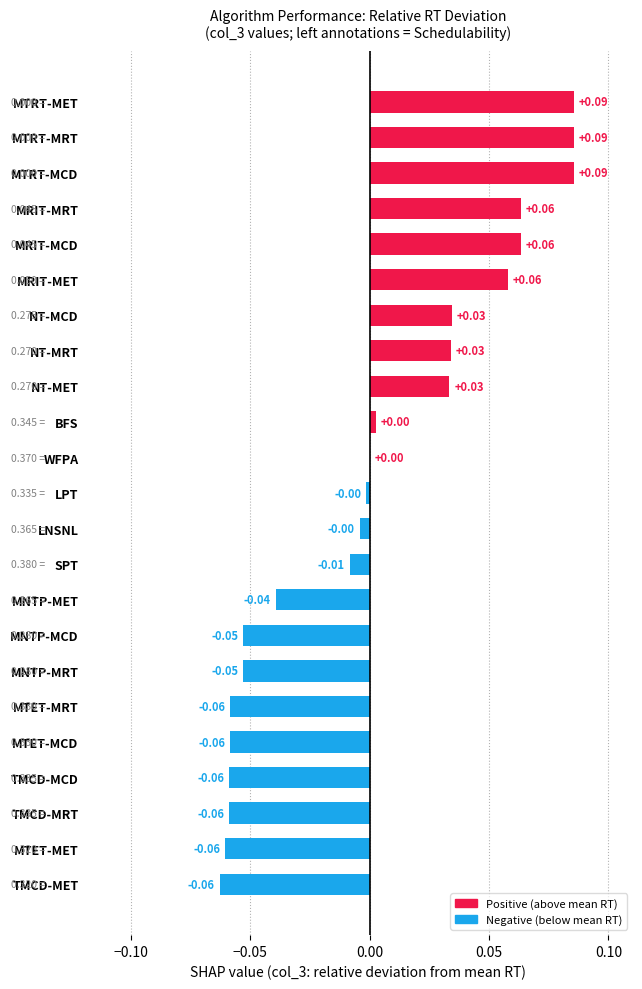

Between LPT and MTRT-MRT, which is larger?

MTRT-MRT